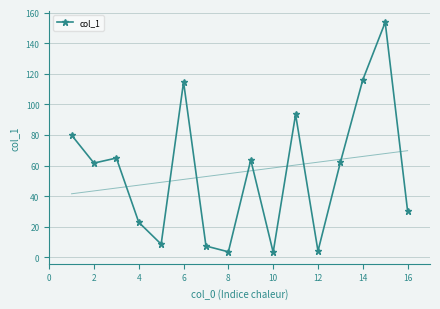

Count the number of data series in this chart.

1